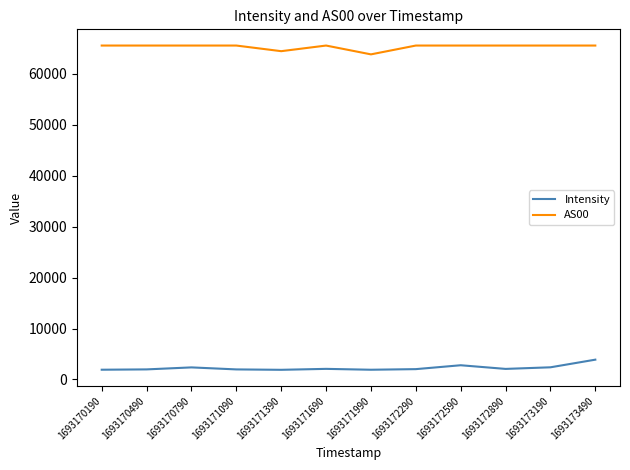

Rank the series by their average value, from lowest to highest.

Intensity, AS00